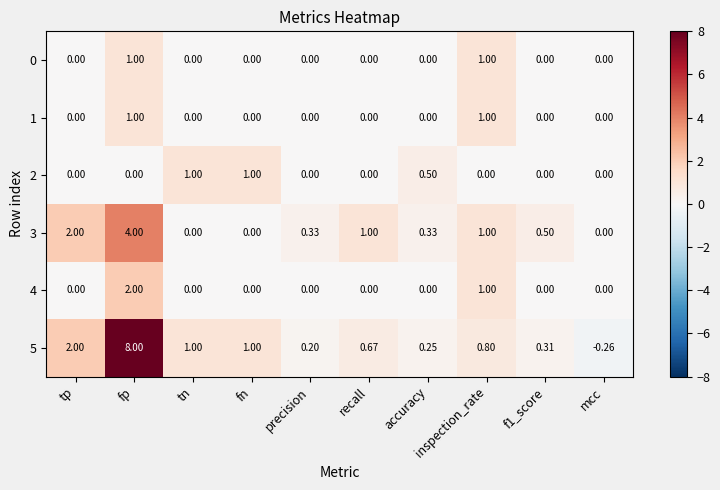

Where does the 5 series first go above 0?

tp